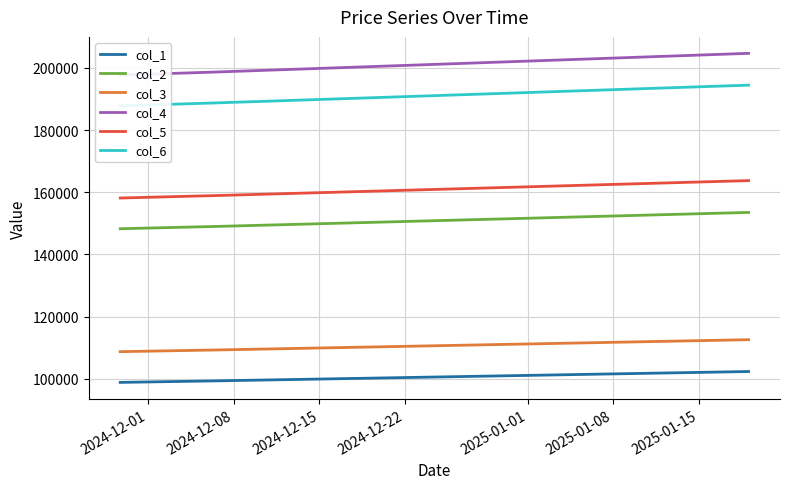

True or false: col_3 and col_2 cross at least once.

False